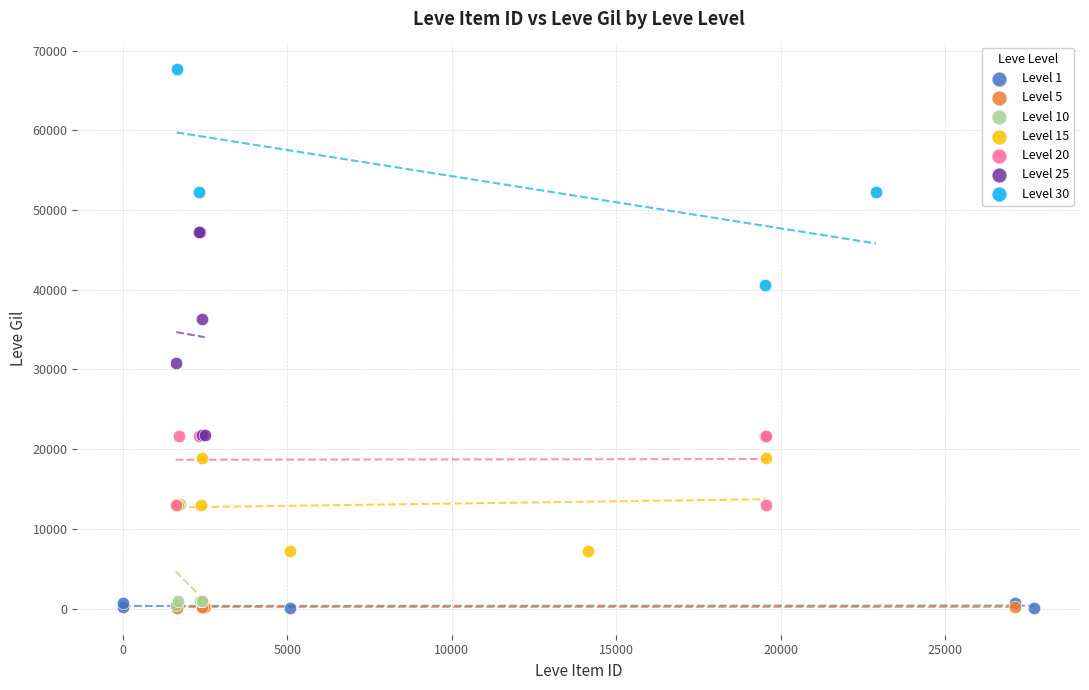

Which series reaches the maximum Y coordinate?

Level 30